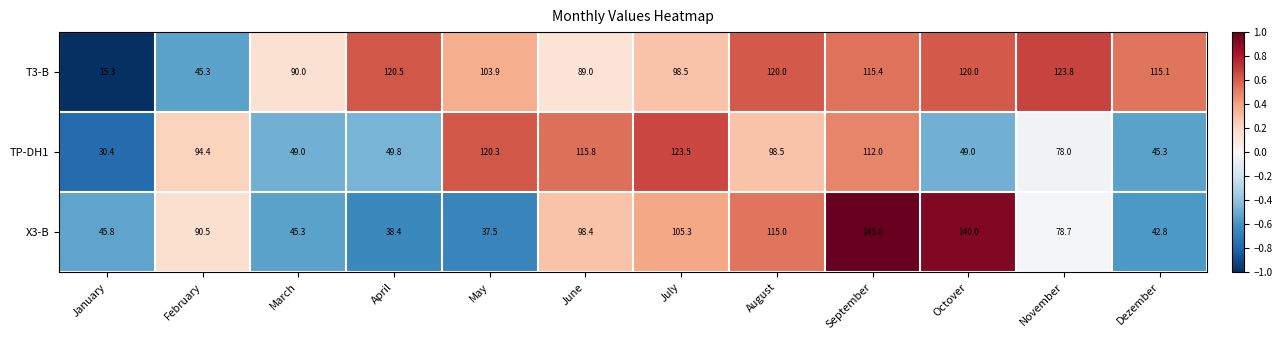

What is the sum of the TP-DH1 values at February and January?

124.8